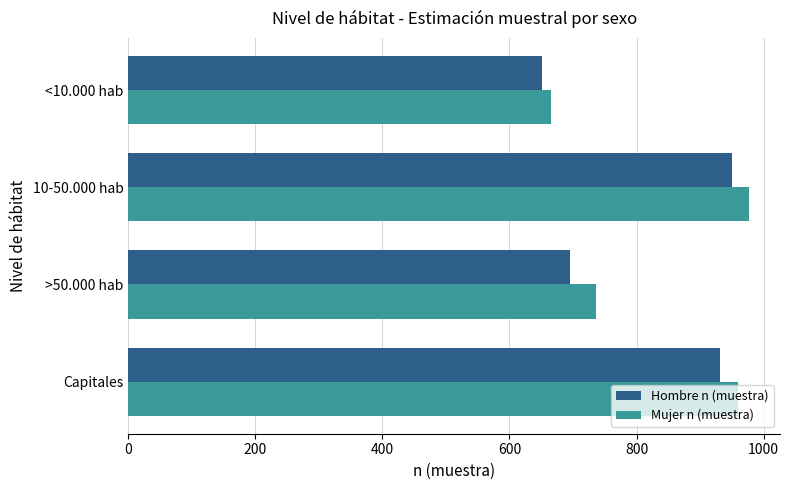

Which series has the largest total across all categories?

Mujer n (muestra)